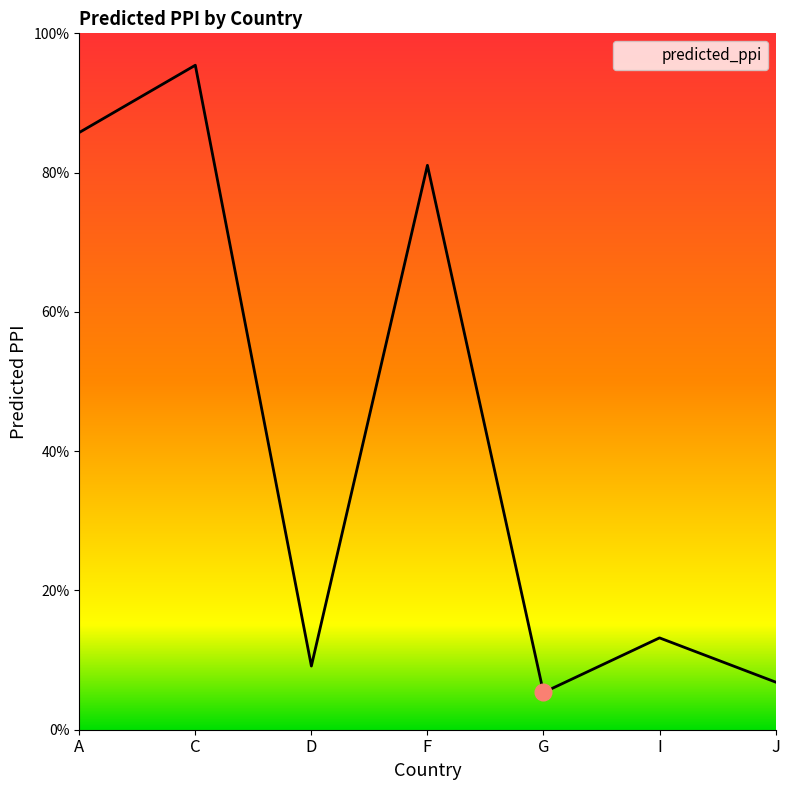

What is the value of the 2nd point from the left?

1.0